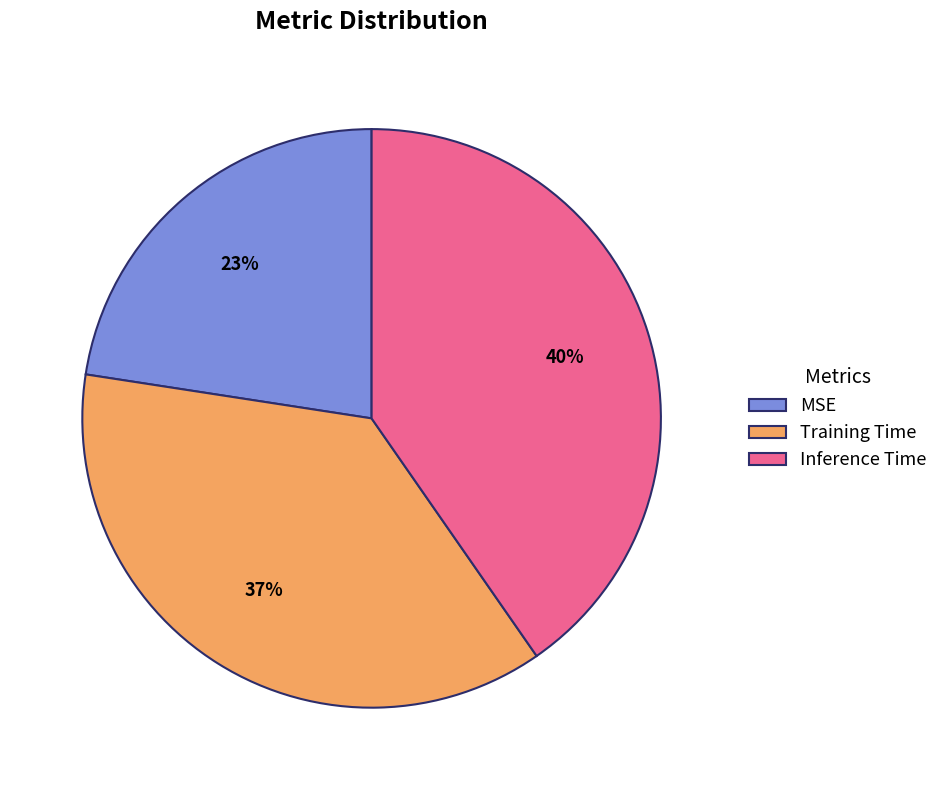

To the nearest percent, what percentage of the pie is Training Time?

37%